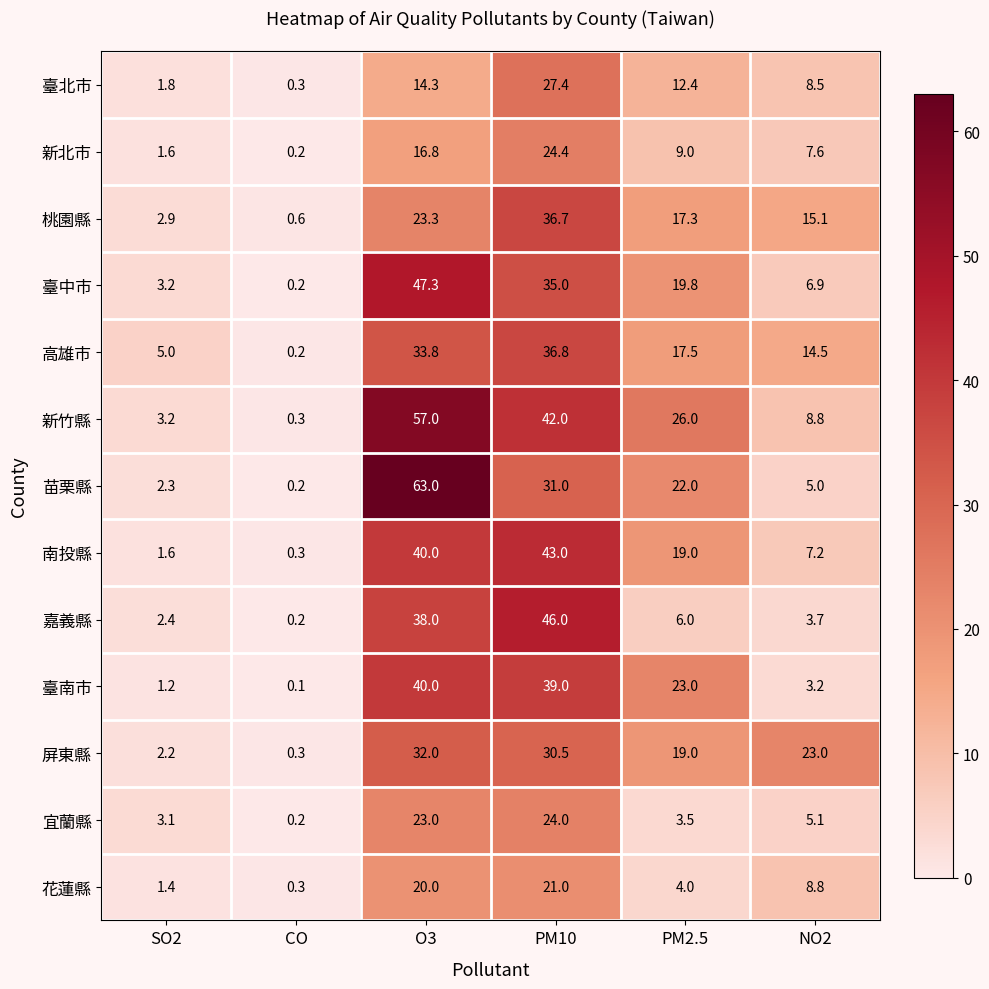

The value of 桃園縣 at CO is 0.2. True or false?

False